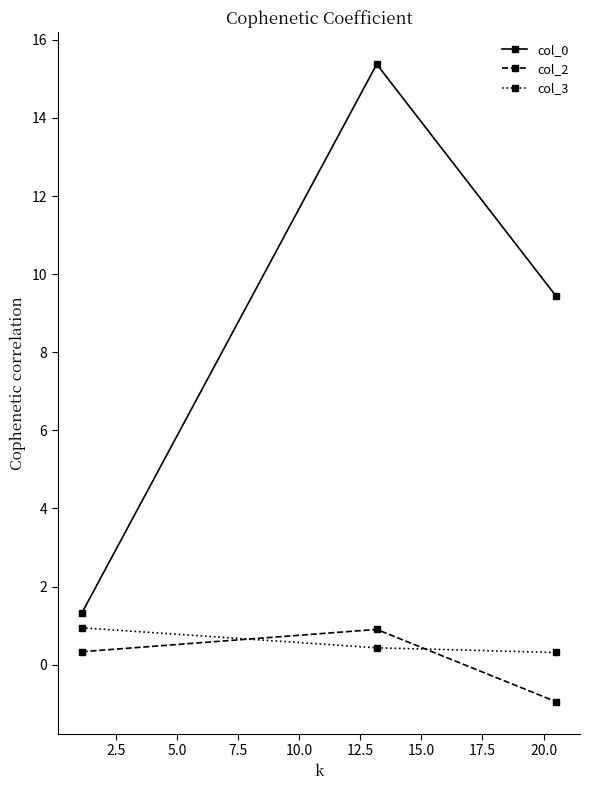

What is the smallest value displayed?

-1.0